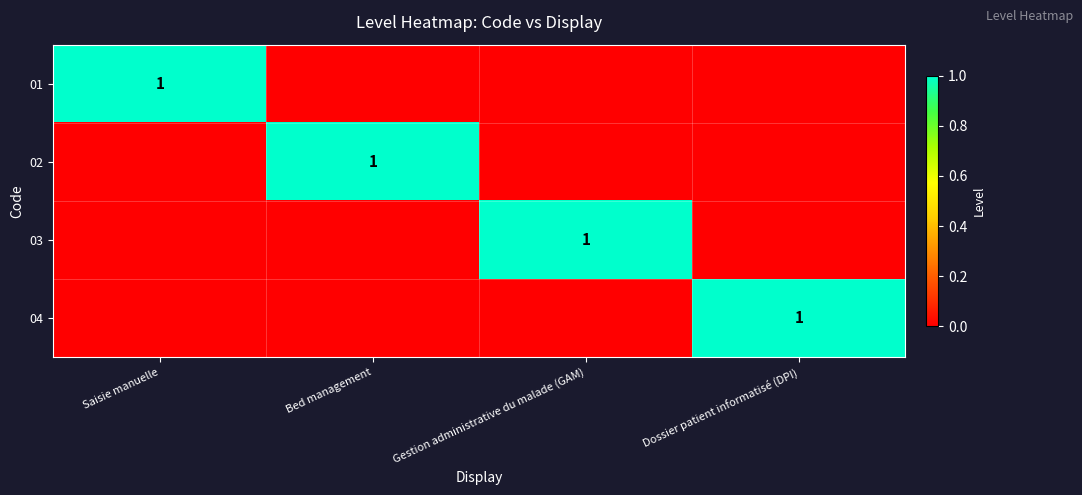

What is the difference between the highest and lowest values at Bed management?

1